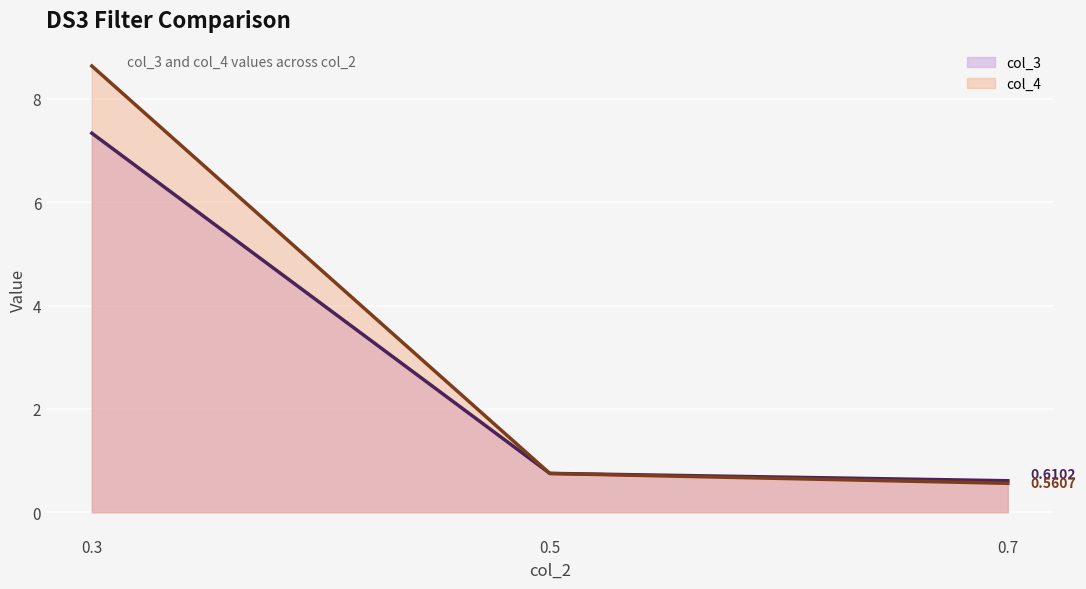

The value of col_3 at 0.7 is 0.6. True or false?

True